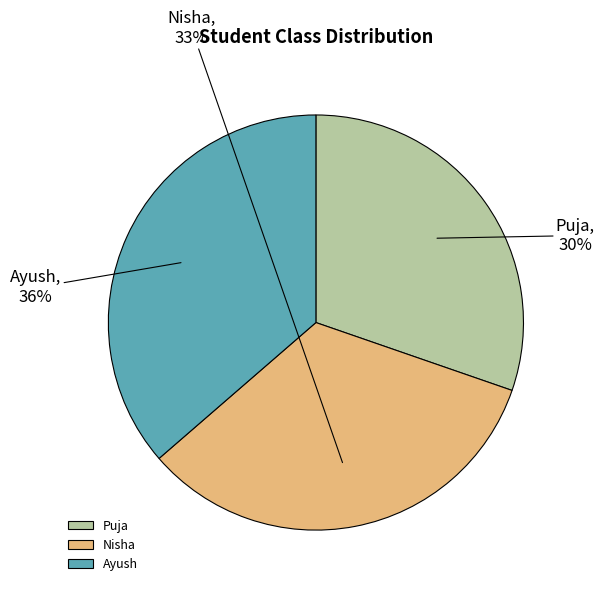

Count the number of slices in the pie.

3